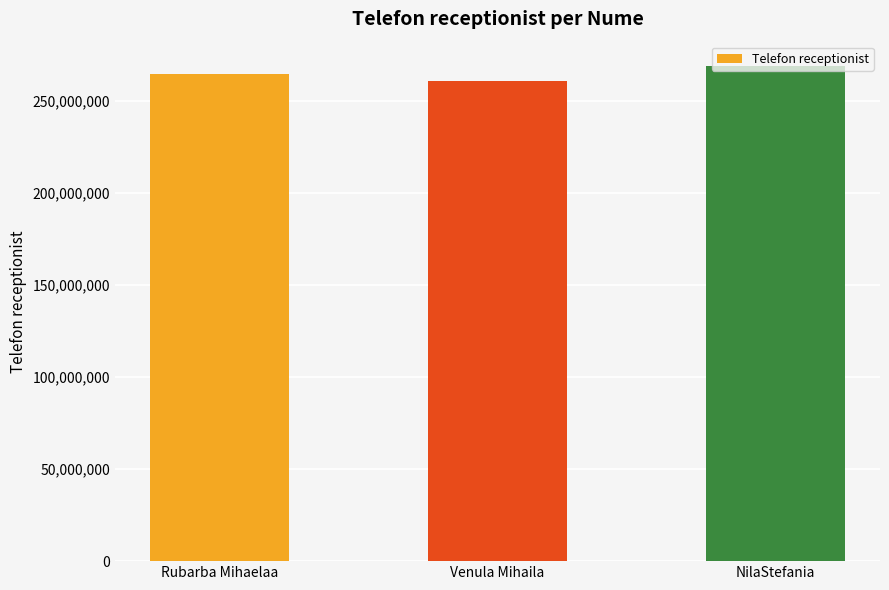

How many data points are less than 264555887?

1